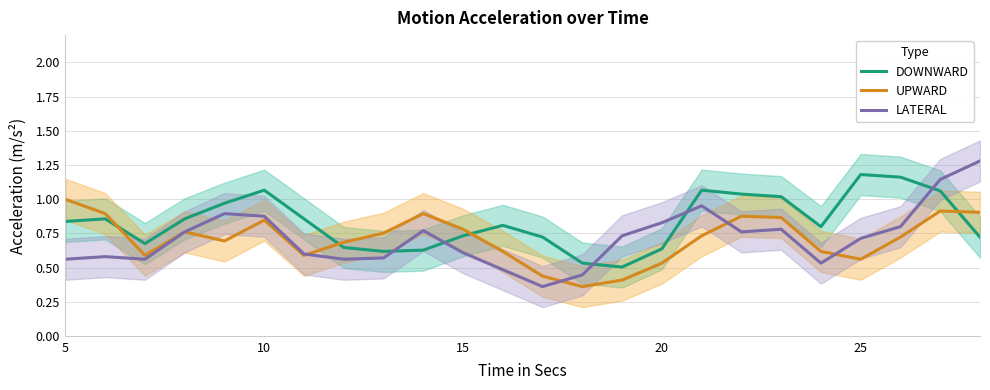

The value of LATERAL at 25 is 0.3. True or false?

False